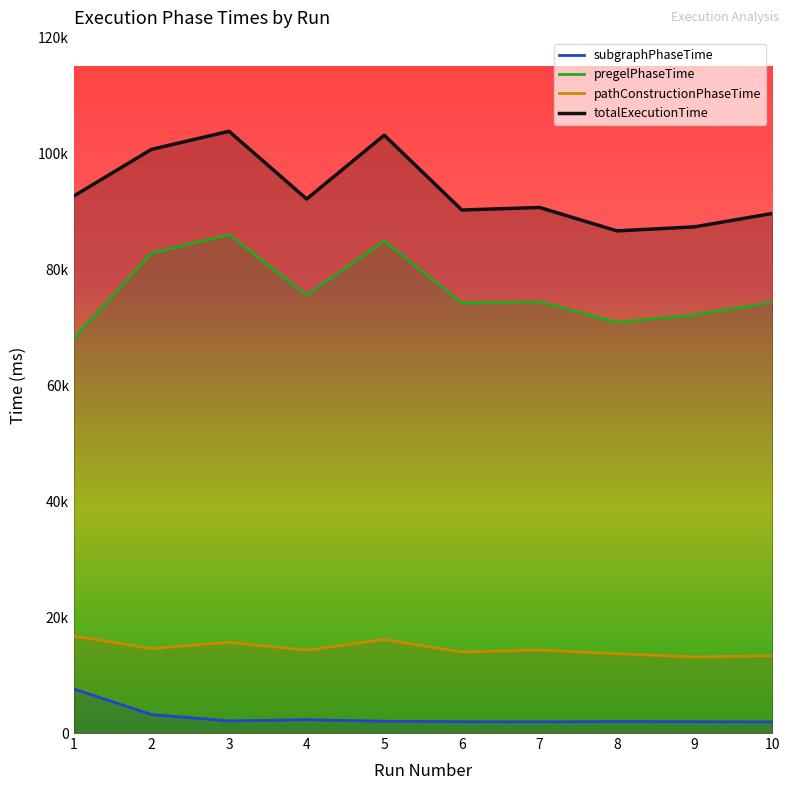

What is the average value of the pregelPhaseTime series?

76361